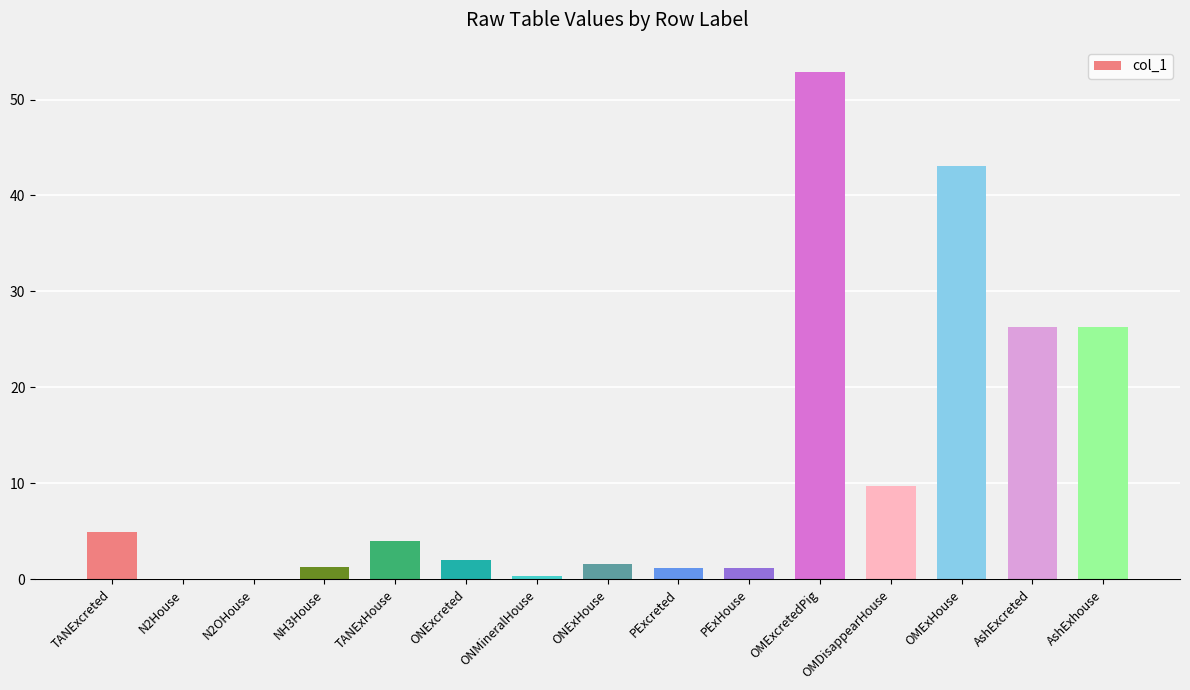

Between N2House and OMExHouse, which is larger?

OMExHouse